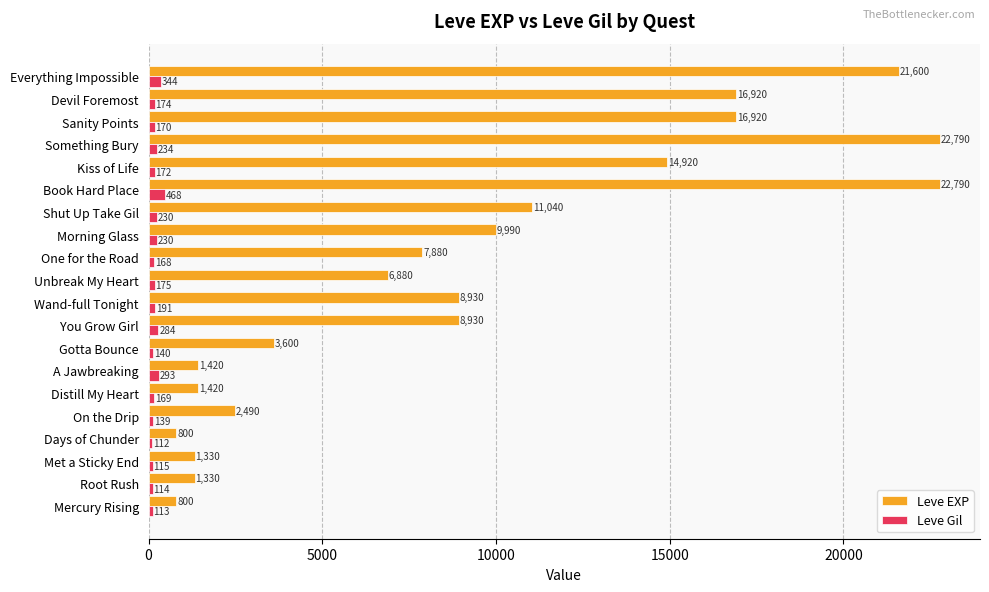

Read the Leve EXP value at Shut Up Take Gil, to the nearest 100.

11000